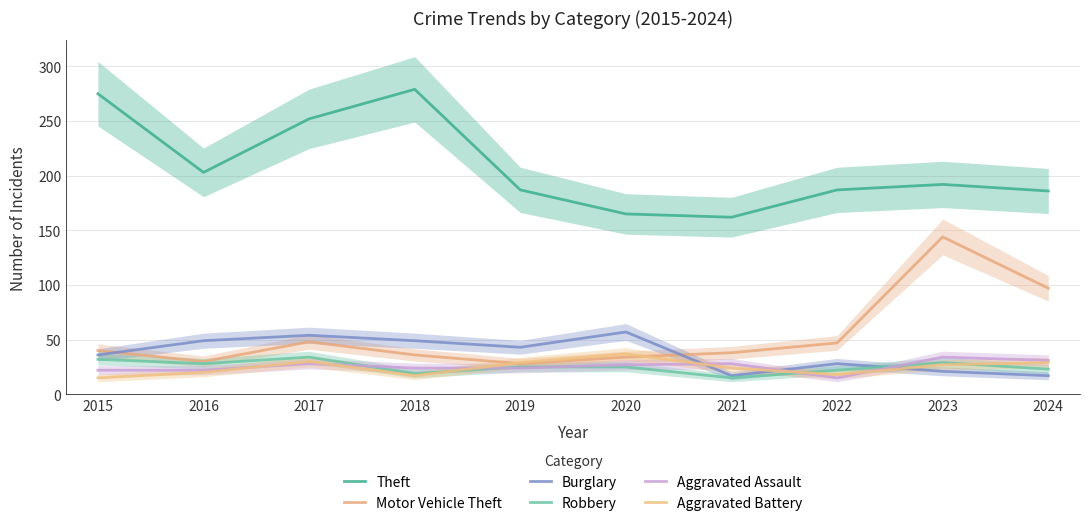

Reading left to right, extract all data points from this chart.

Theft: 275	203	252	279	187	165	162	187	192	186
Motor Vehicle Theft: 40	30	48	36	28	34	38	47	144	97
Burglary: 36	49	54	49	43	57	17	28	21	17
Robbery: 32	28	34	19	25	25	15	22	29	23
Aggravated Assault: 22	22	28	24	24	27	28	15	34	31
Aggravated Battery: 15	20	30	17	29	37	24	18	27	29